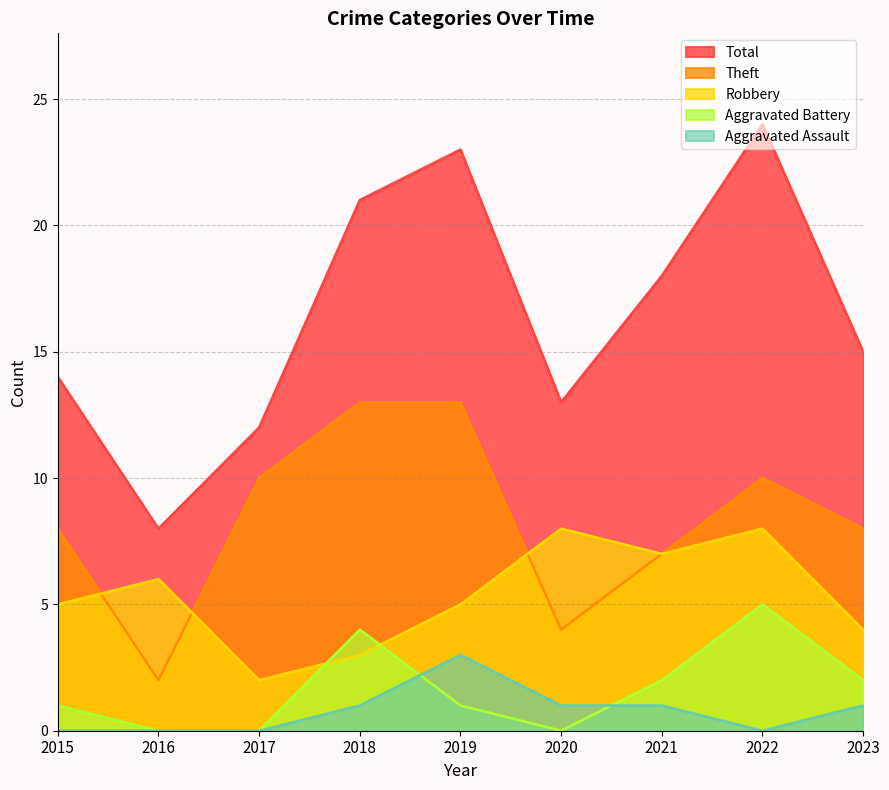

What is the maximum value shown in the chart?

24